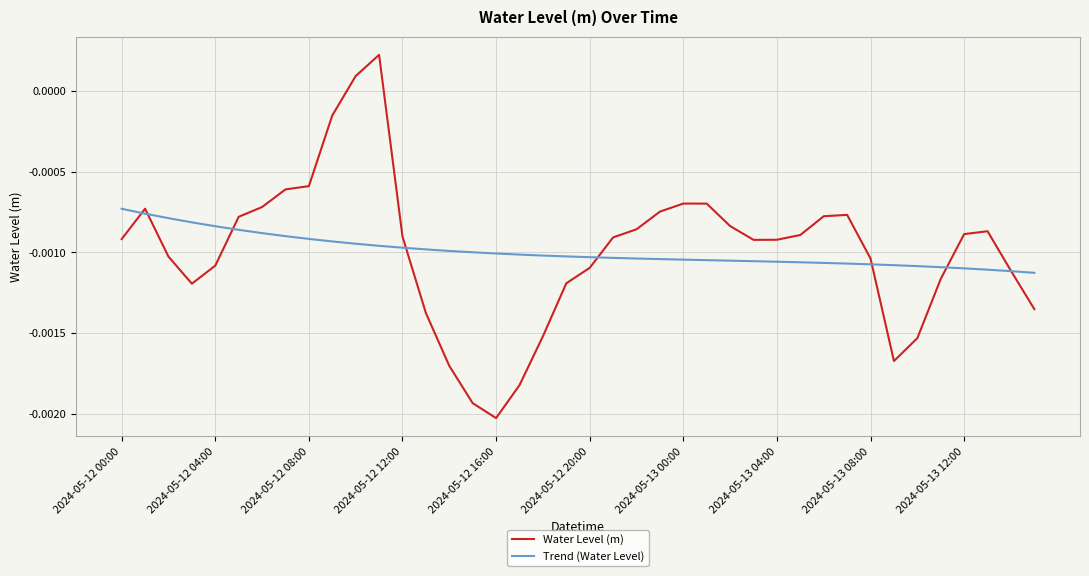

Which series has the widest spread of values?

Water Level (m)